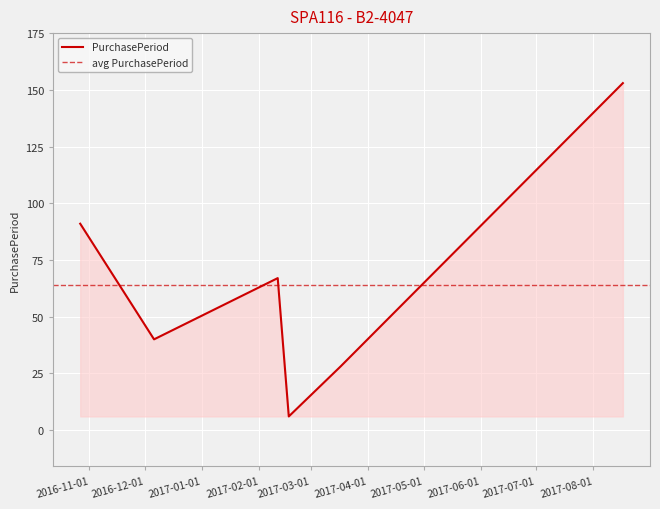

What is the minimum value for PurchasePeriod?

6